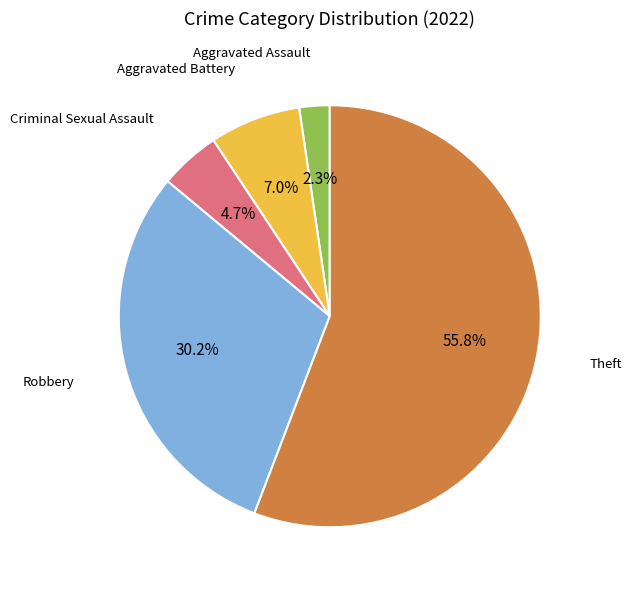

Is there any slice that represents more than half of the pie?

Yes